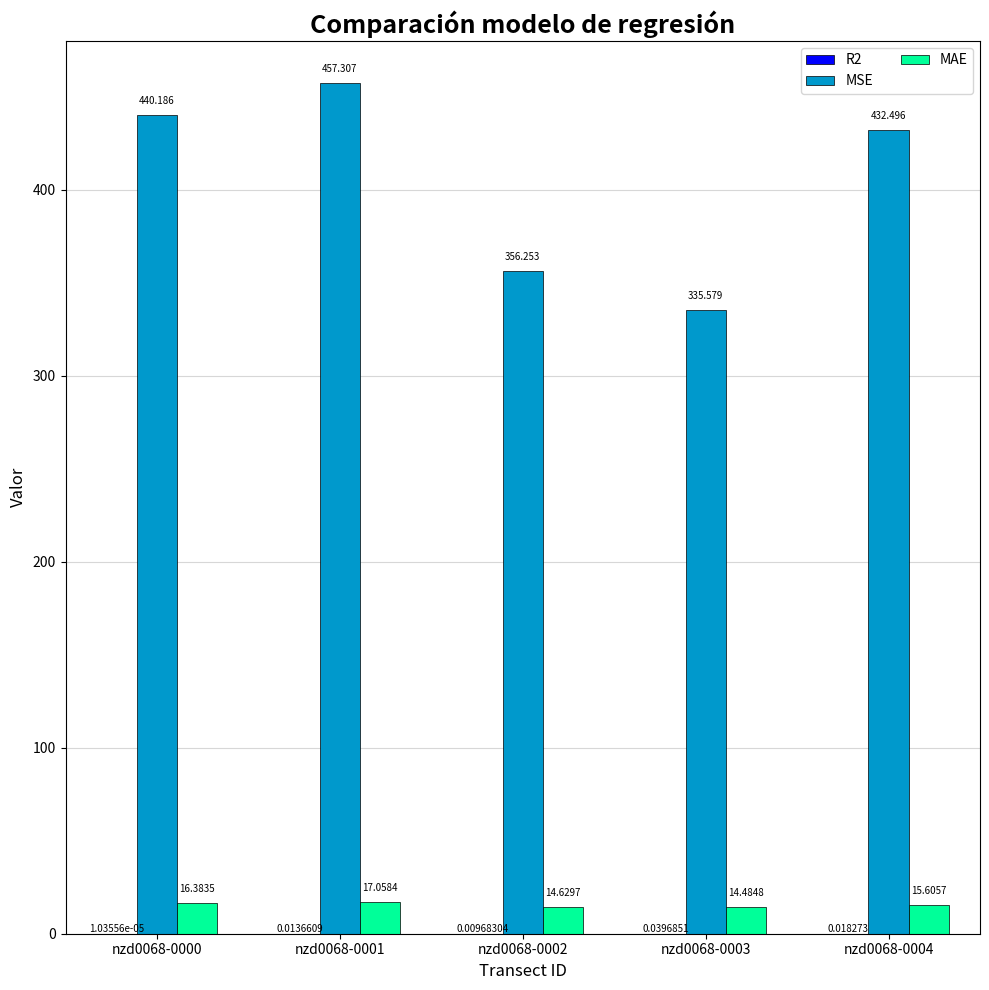

Which series changed the most between nzd0068-0000 and nzd0068-0002?

MSE